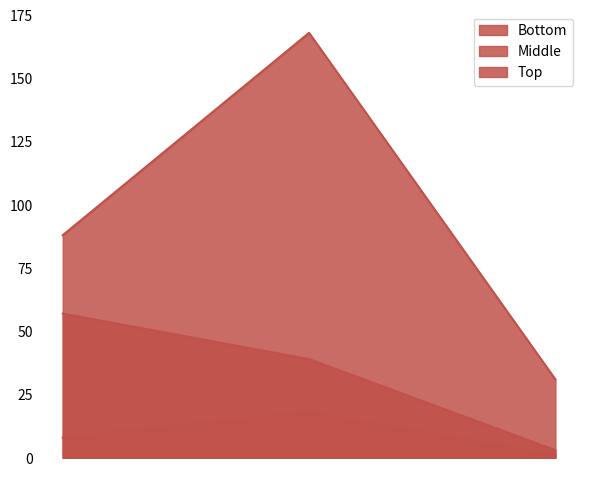

Which series has the largest total across all categories?

Middle